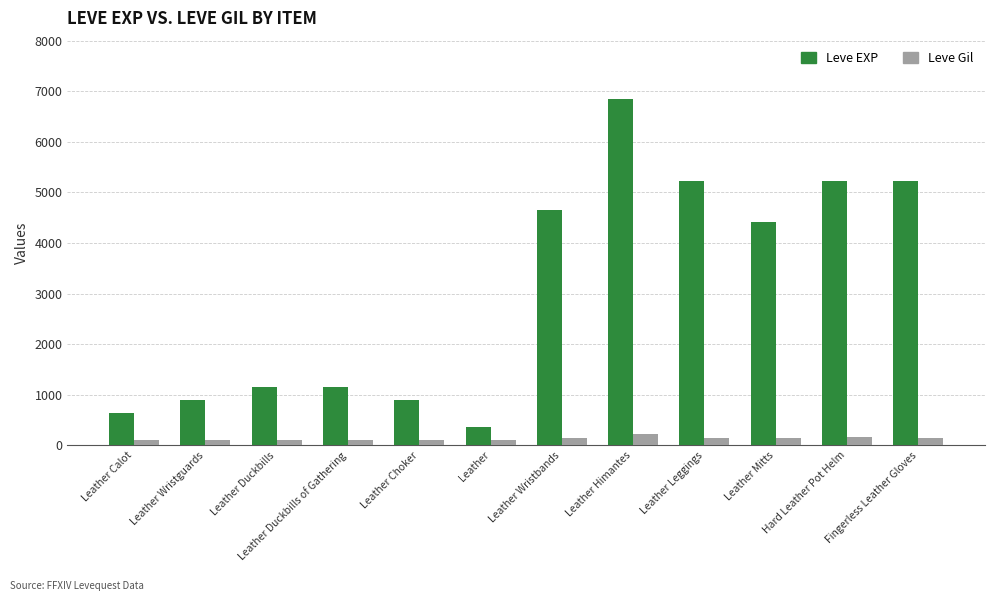

Rank the series by their maximum value, from lowest to highest.

Leve Gil, Leve EXP